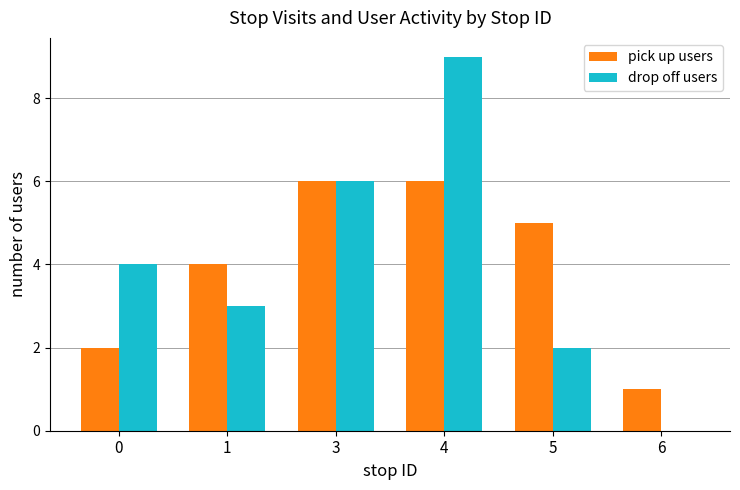

Is it true that pick up users equals 10 at 4?

False